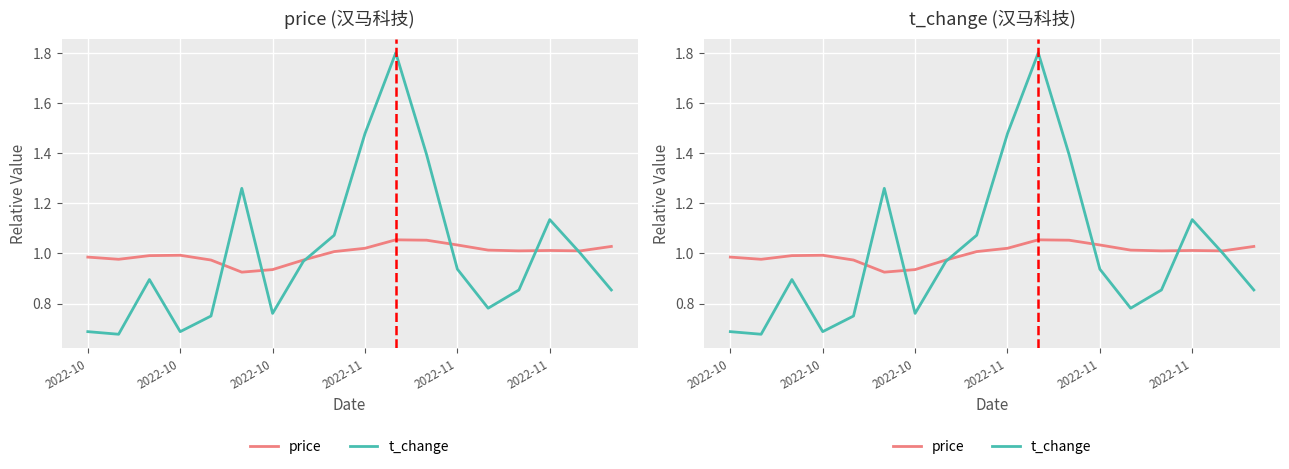

How many data points in price are less than 1?

8